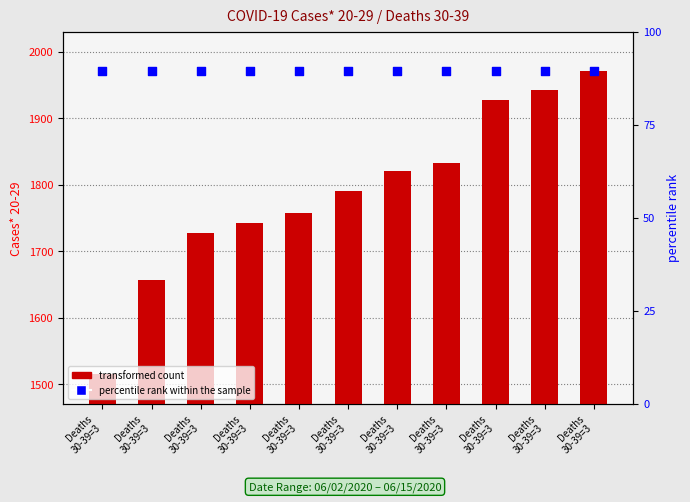

Which series reaches the minimum Y coordinate?

transformed count